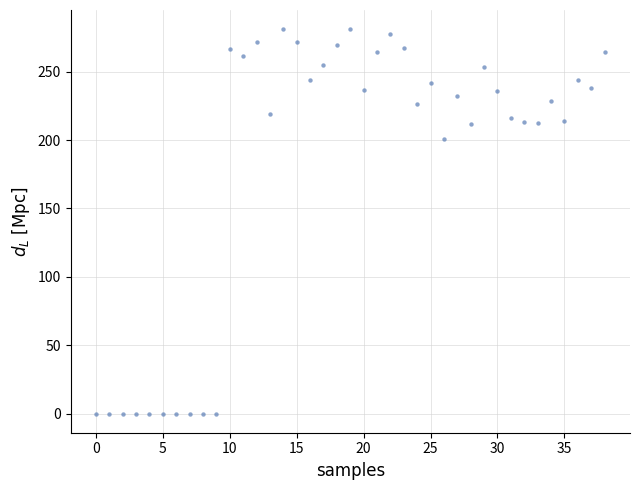

What is the range of Y values (max minus min)?

281.1